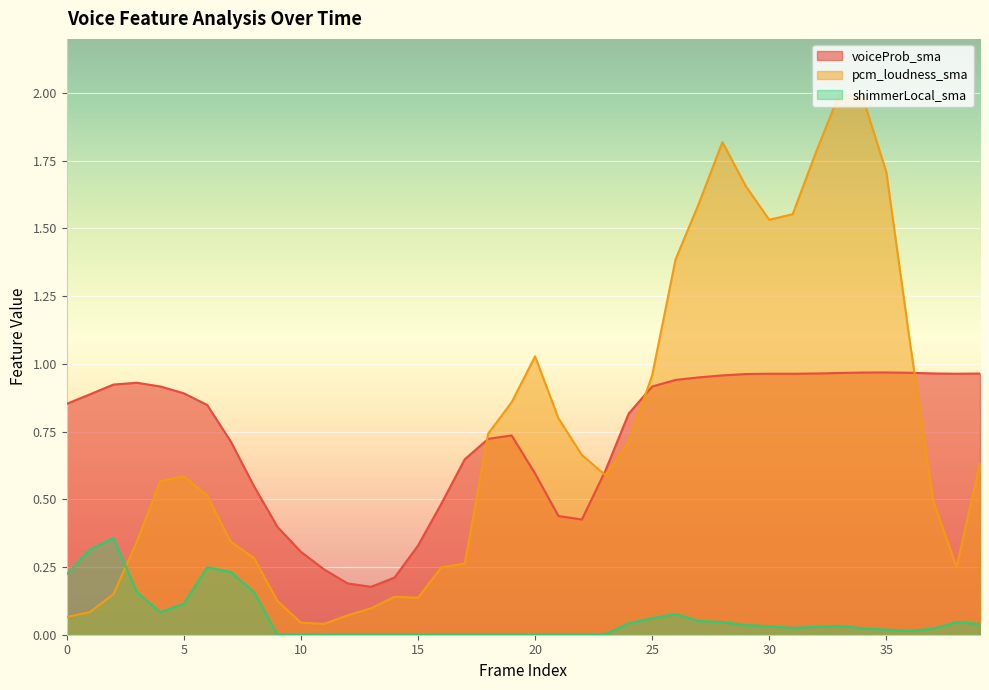

True or false: shimmerLocal_sma and voiceProb_sma intersect in this chart.

False